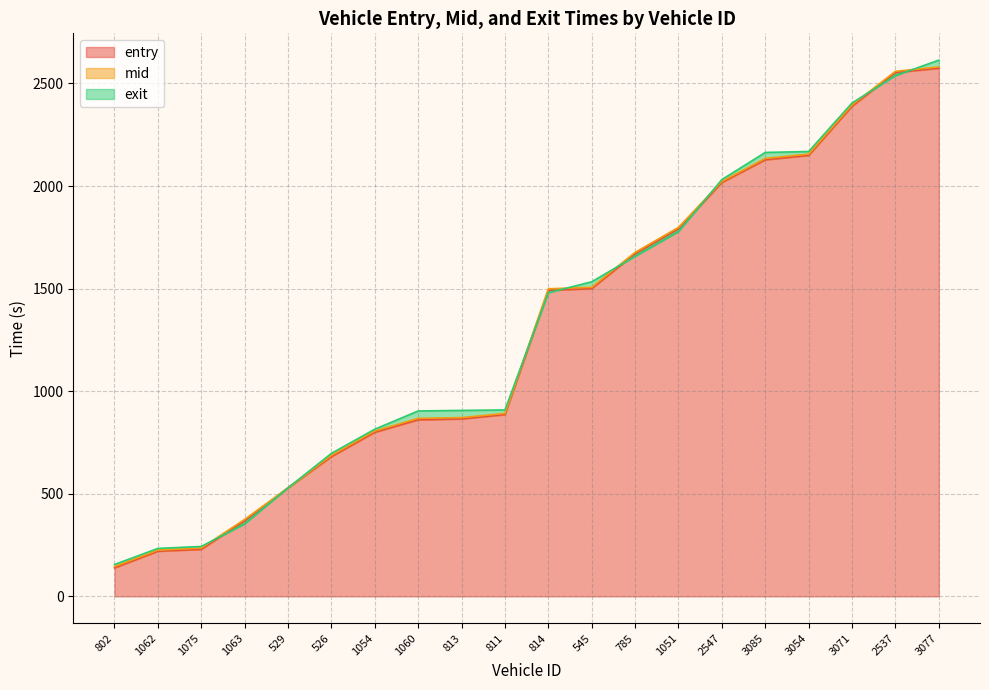

Reading right to left, transcribe all the data shown in this chart.

entry: 2574.2	2553.4	2388.7	2149.4	2128.2	2017.0	1791.9	1670.1	1500.1	1491.7	886.0	864.9	860.7	799.9	681.0	529.0	368.7	229.1	220.1	138.8
mid: 2580.6	2559.0	2395.2	2155.6	2134.6	2022.4	1798.5	1676.6	1506.3	1499.0	891.6	871.2	867.5	806.0	687.3	529.0	375.1	235.5	225.3	145.3
exit: 2613.5	2537.8	2404.8	2168.2	2163.7	2031.5	1777.7	1657.1	1533.3	1479.9	908.5	906.3	903.6	814.7	696.9	529.0	353.1	243.1	233.7	155.2